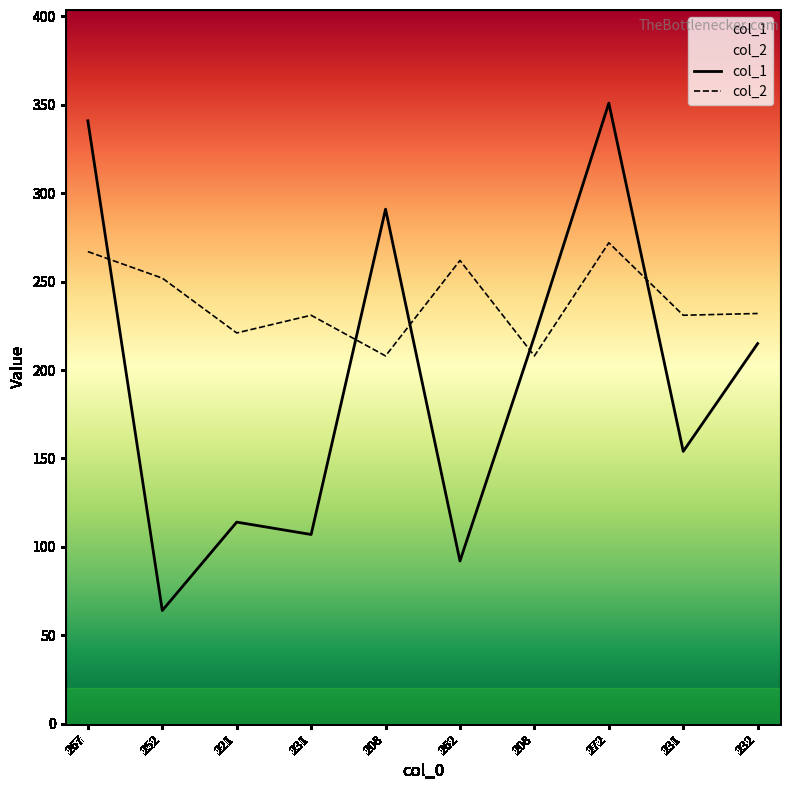

True or false: col_1 has more than 2 interior local peaks.

True